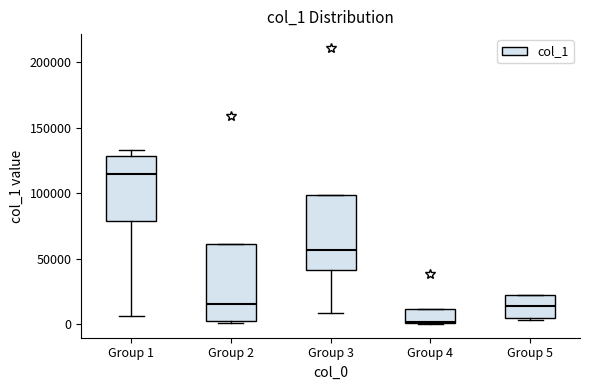

Which box has the highest median line?

Group 1